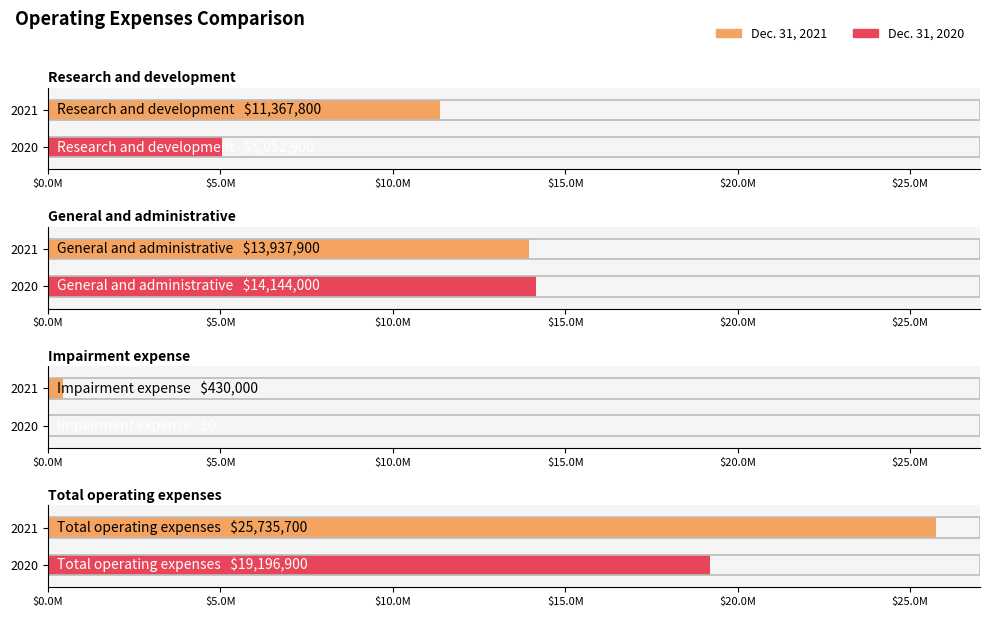

Are the bars grouped side by side (vs. stacked)?

Yes